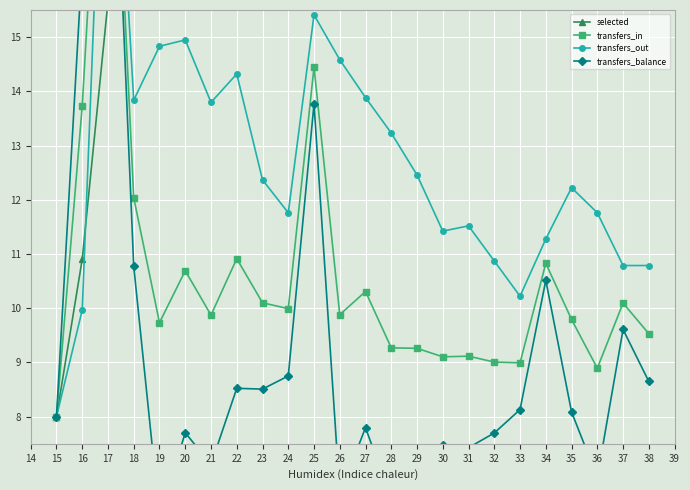

True or false: selected and transfers_out cross at least once.

True